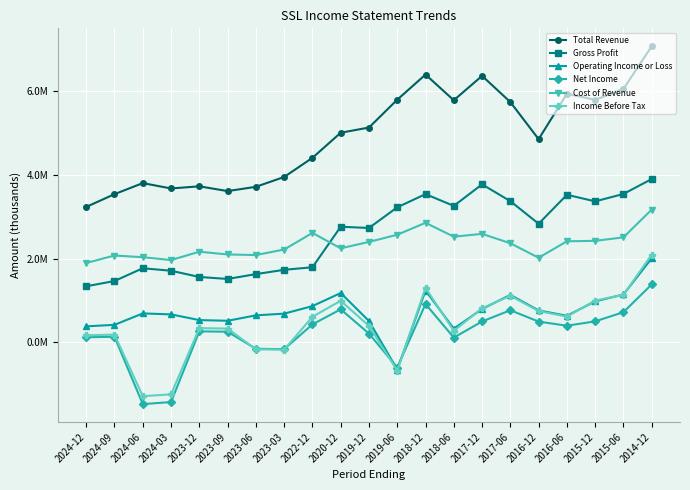

Is the value of Cost of Revenue at 2014-12 greater than the value of Total Revenue at 2016-06?

No